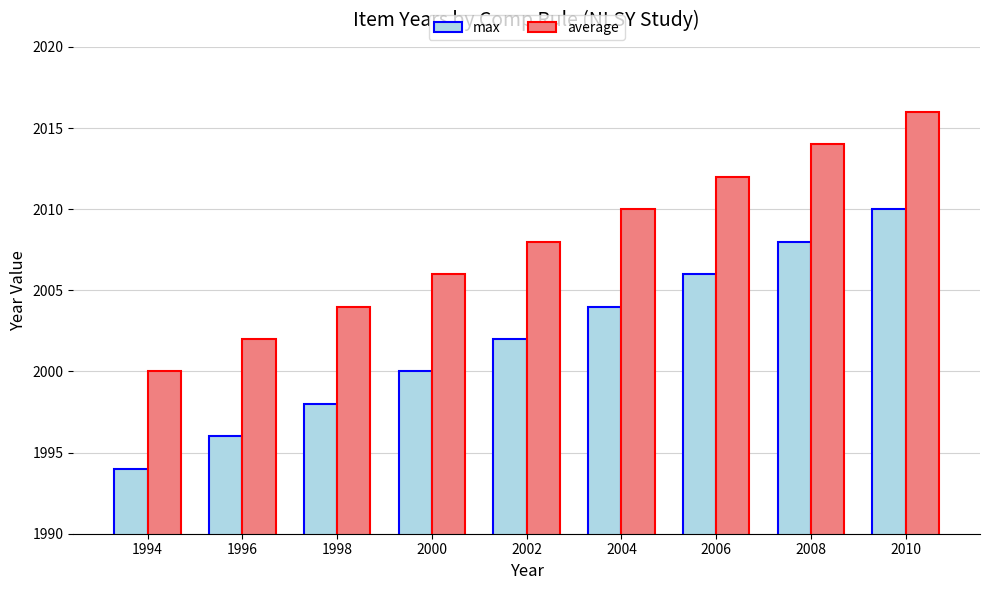

Reading right to left, what are all the values shown in this chart?

max: 2010=2010	2008=2008	2006=2006	2004=2004	2002=2002	2000=2000	1998=1998	1996=1996	1994=1994
average: 2010=2016	2008=2014	2006=2012	2004=2010	2002=2008	2000=2006	1998=2004	1996=2002	1994=2000